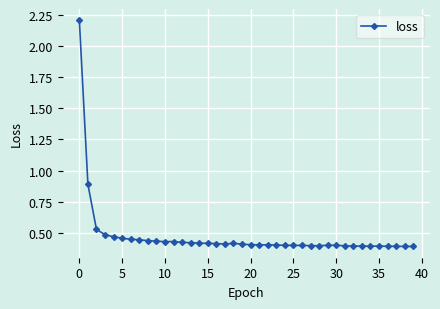

What is the difference between the maximum and minimum values?

1.8